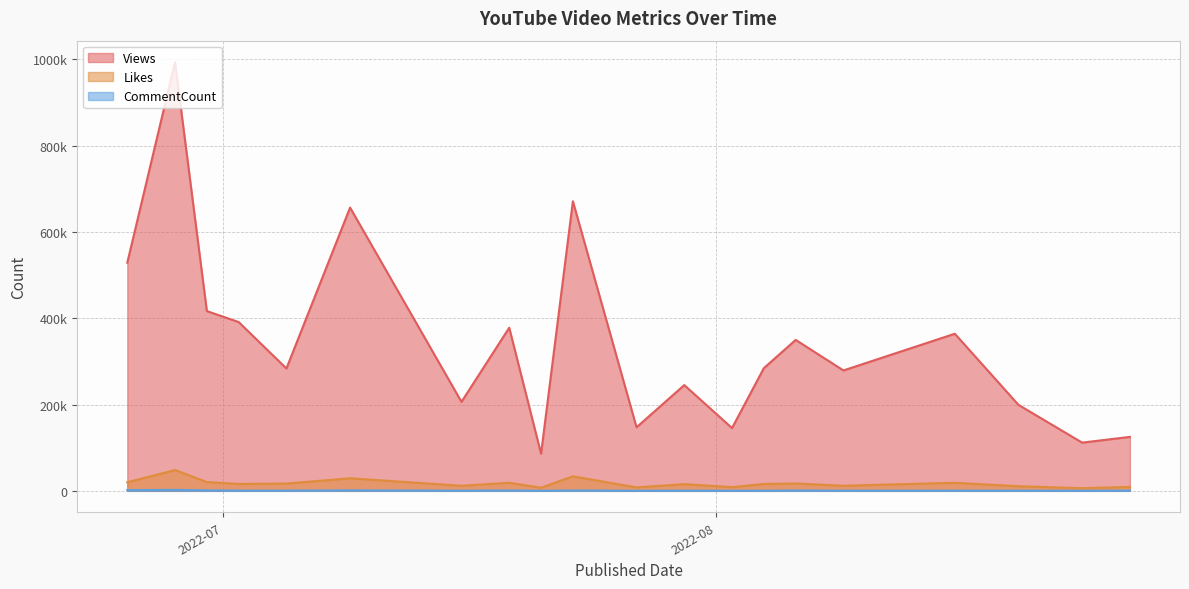

What is the highest value of the CommentCount series?

2148